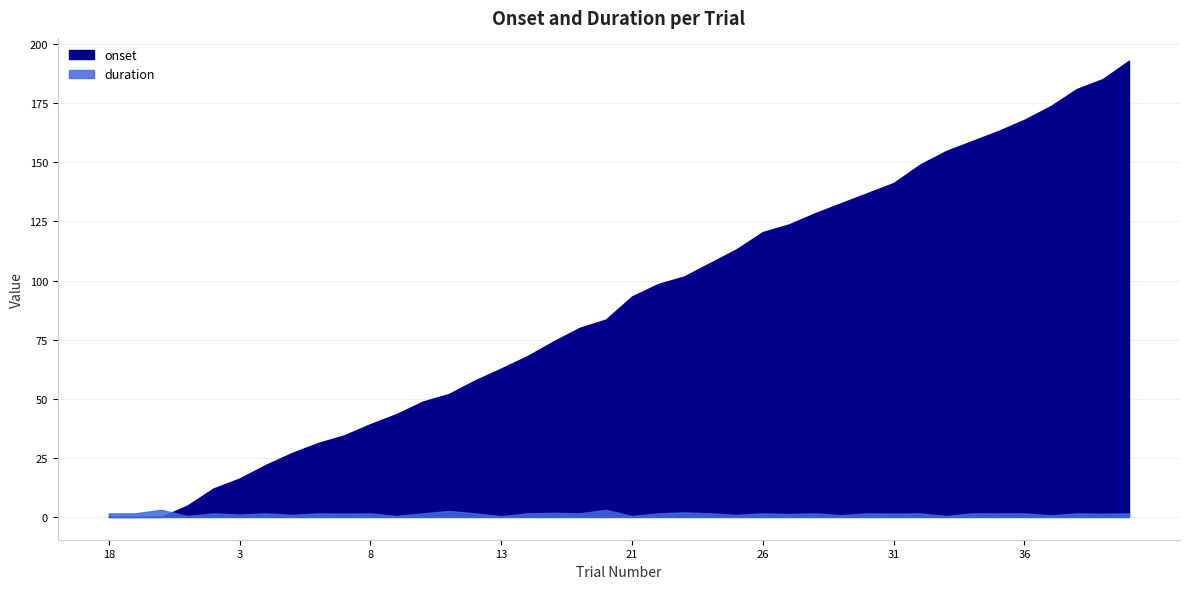

What is the spread (max minus min) of values at 12?

56.3